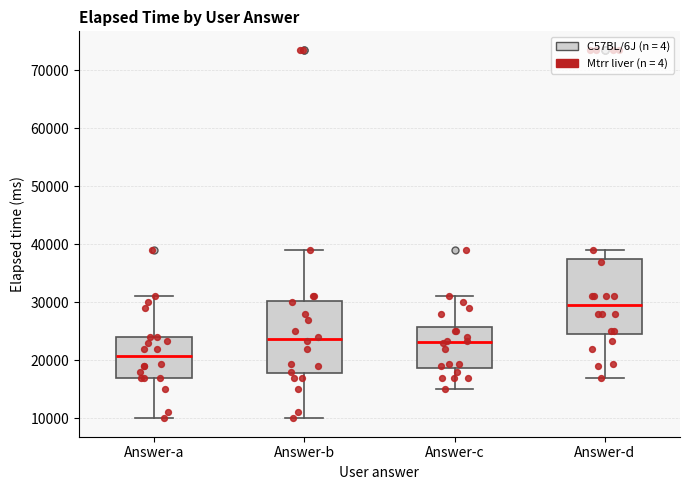

Where does the median line of the box for Answer-d sit on the y-axis? The values are not printed on the chart, so give them approximately, as read against the axis.

30000